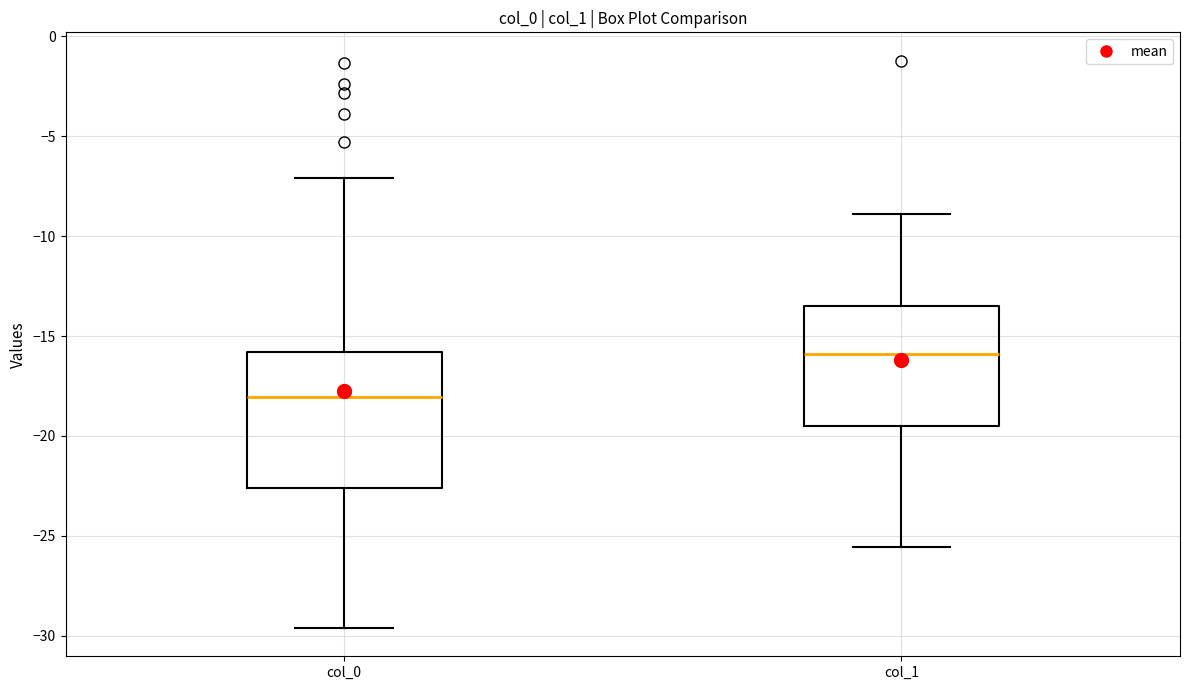

Where does the median line of the box for col_0 sit on the y-axis? The values are not printed on the chart, so give them approximately, as read against the axis.

-18.0